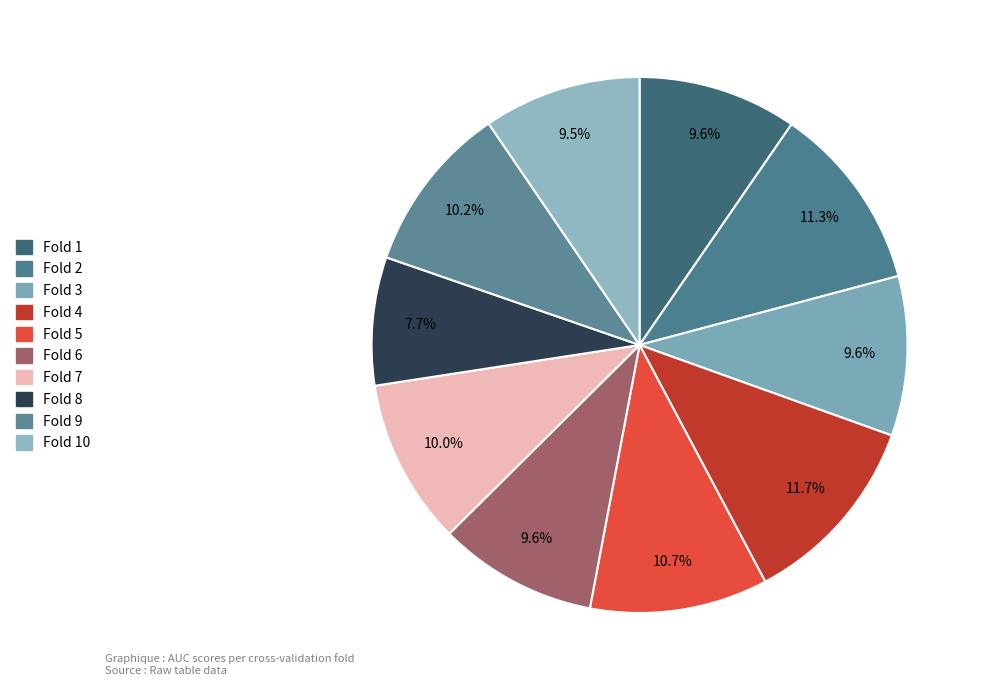

How many segments does this pie chart have?

10